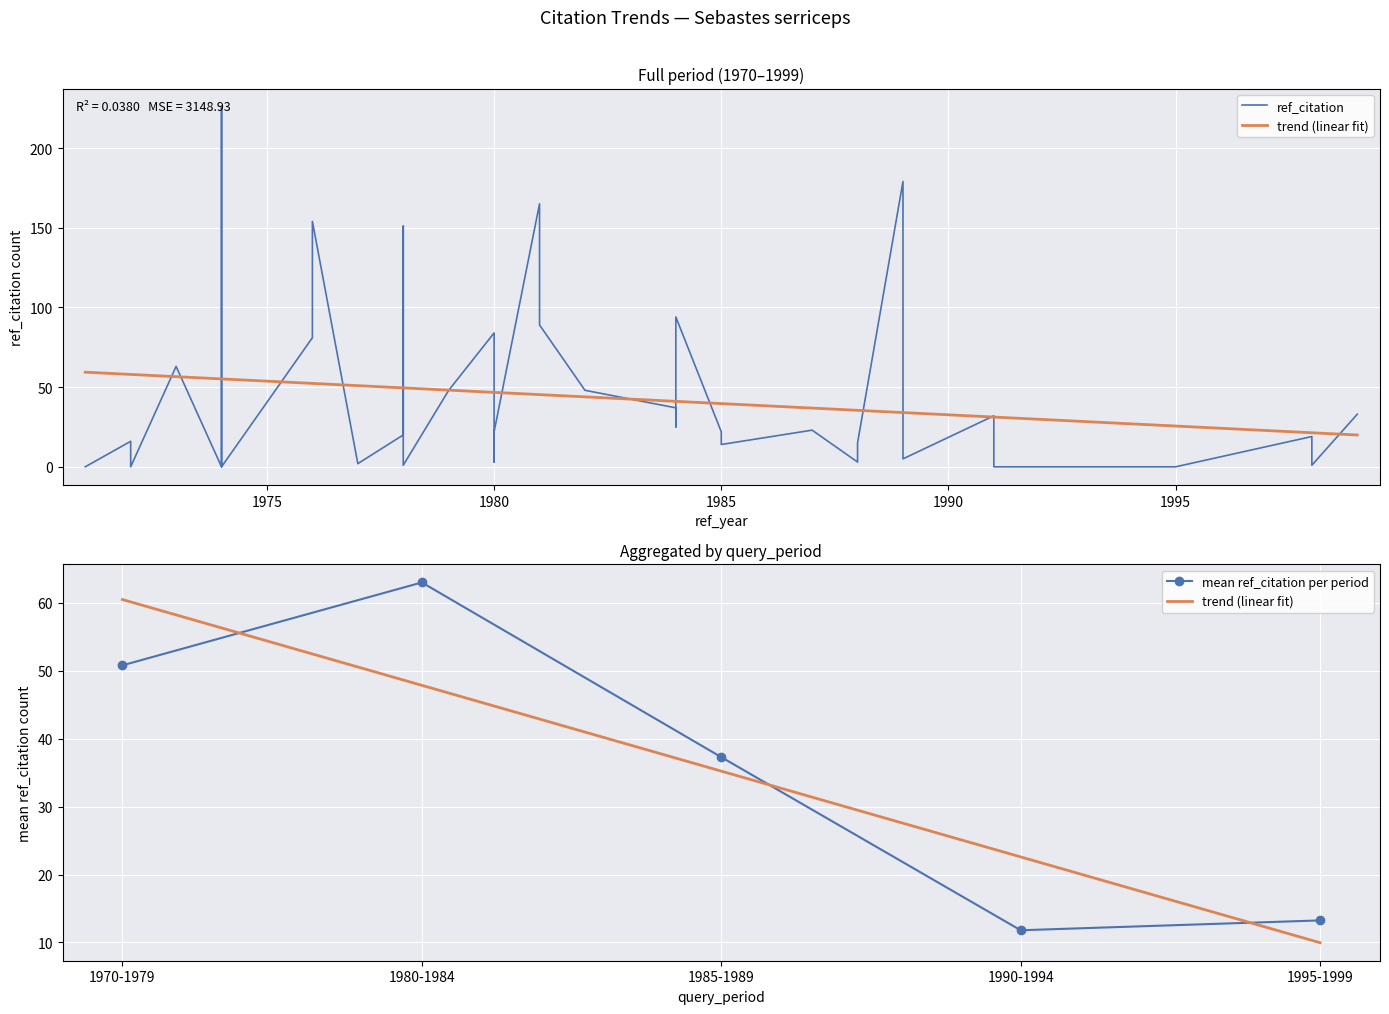

What is the label of the 17th point from the right?

1980